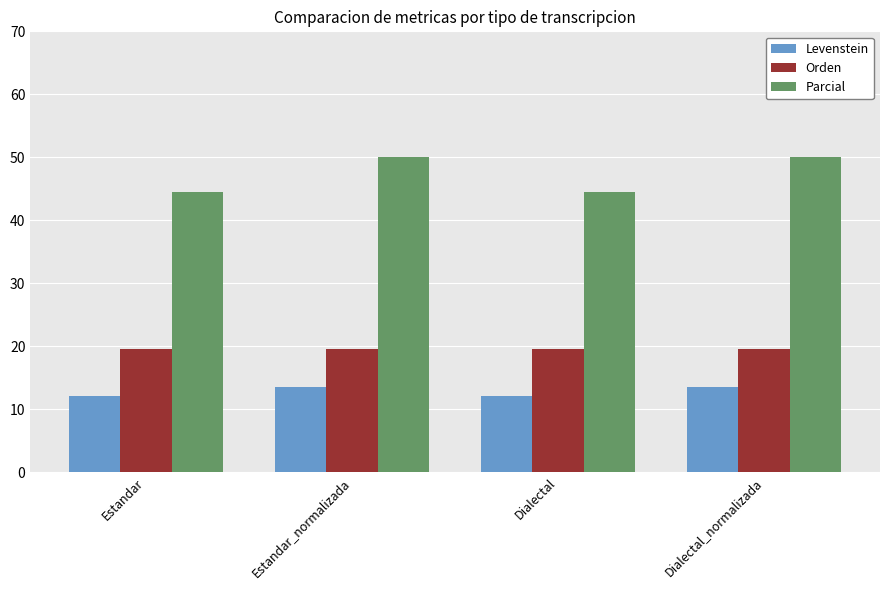

Reading right to left, what are all the values shown in this chart?

Levenstein: Dialectal_normalizada=13.5	Dialectal=12.2	Estandar_normalizada=13.5	Estandar=12.2
Orden: Dialectal_normalizada=19.5	Dialectal=19.5	Estandar_normalizada=19.5	Estandar=19.5
Parcial: Dialectal_normalizada=50.0	Dialectal=44.4	Estandar_normalizada=50.0	Estandar=44.4